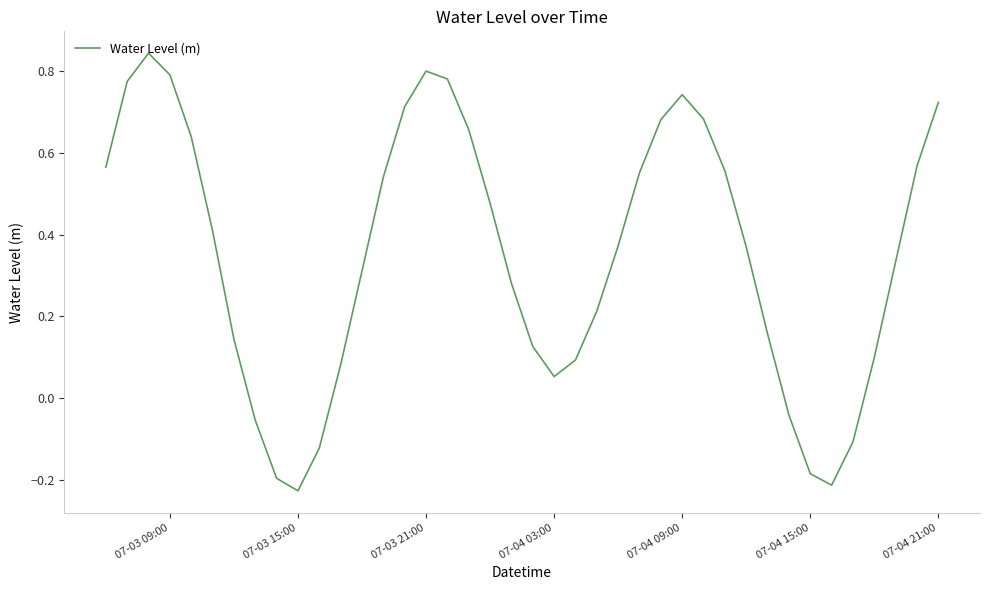

What is the difference between the maximum and minimum values?

1.1